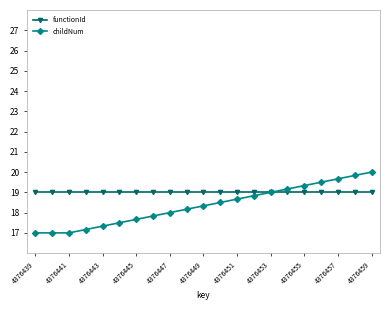

What is the sum of all functionId values?

399.0